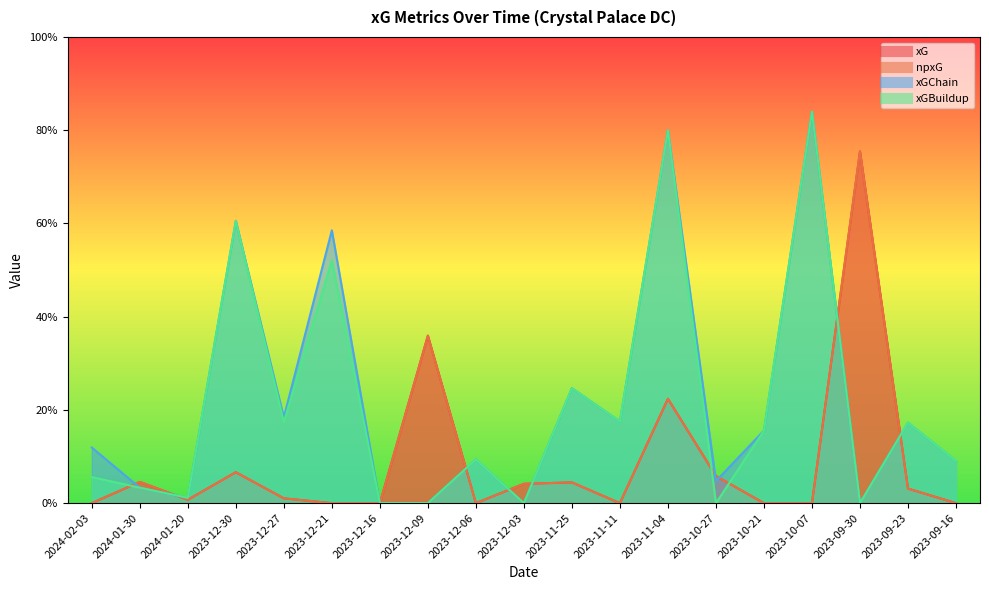

At which category does xGChain reach its first local valley?

2024-01-20